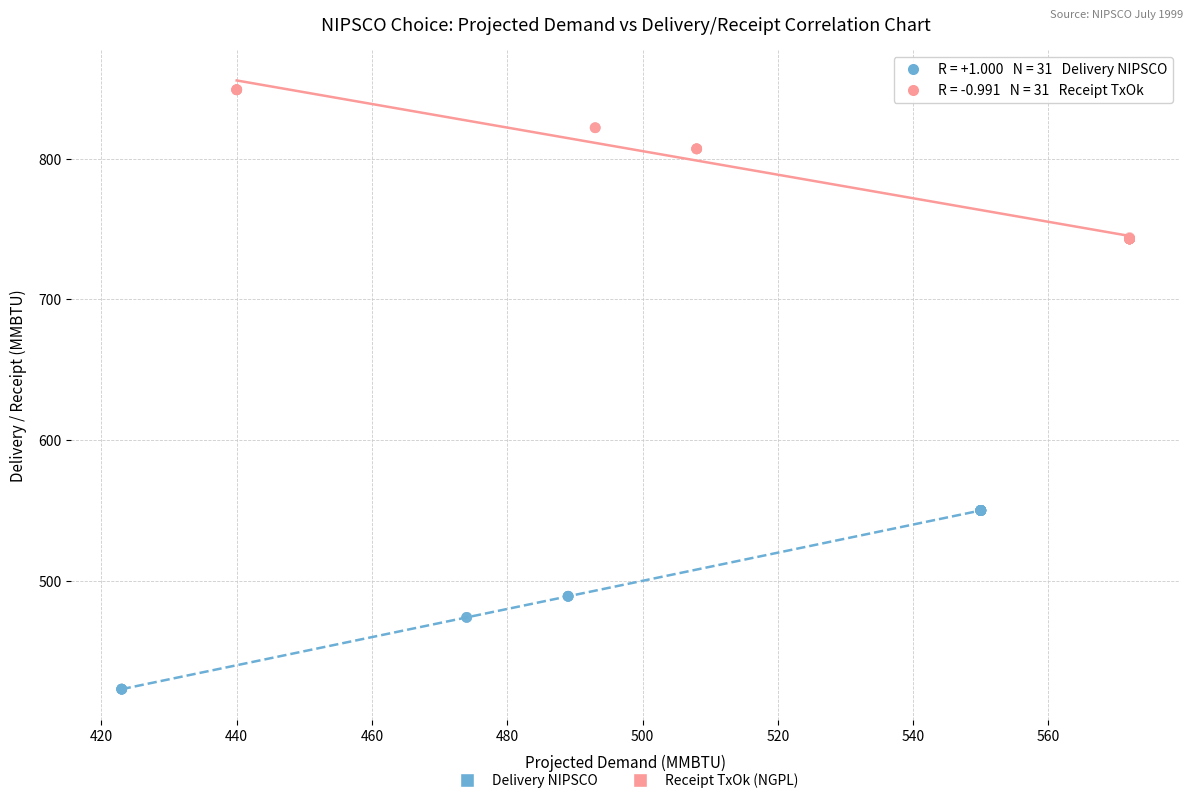

Which series has the widest spread of Y values?

Delivery NIPSCO